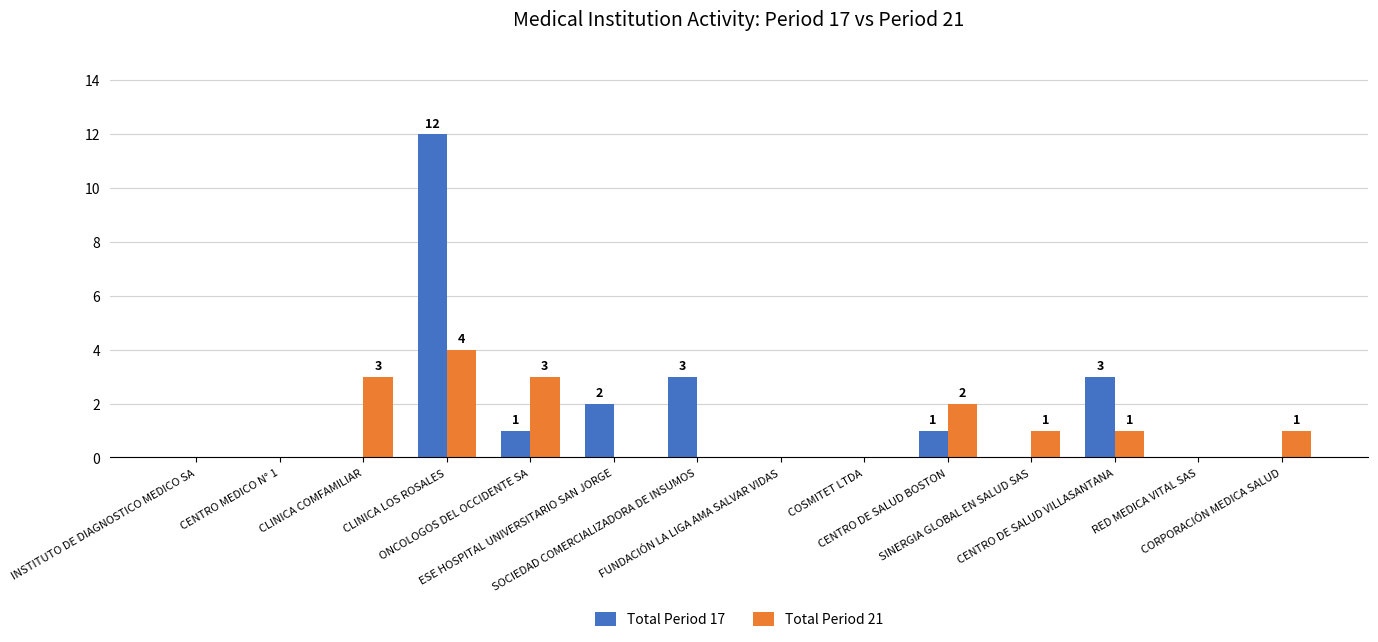

What is the sum of all Total Period 21 values?

15